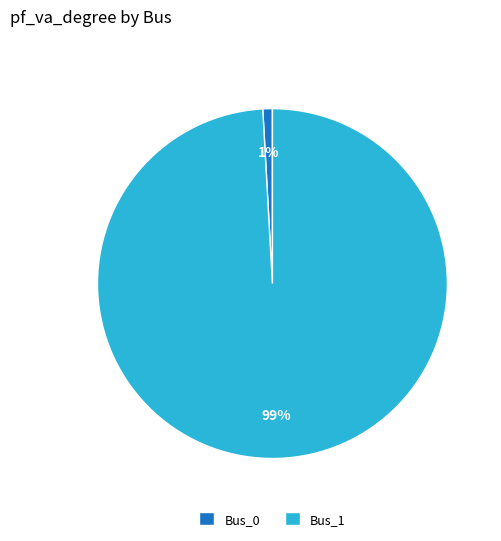

Is it true that Bus_1 is 99% of the pie?

True